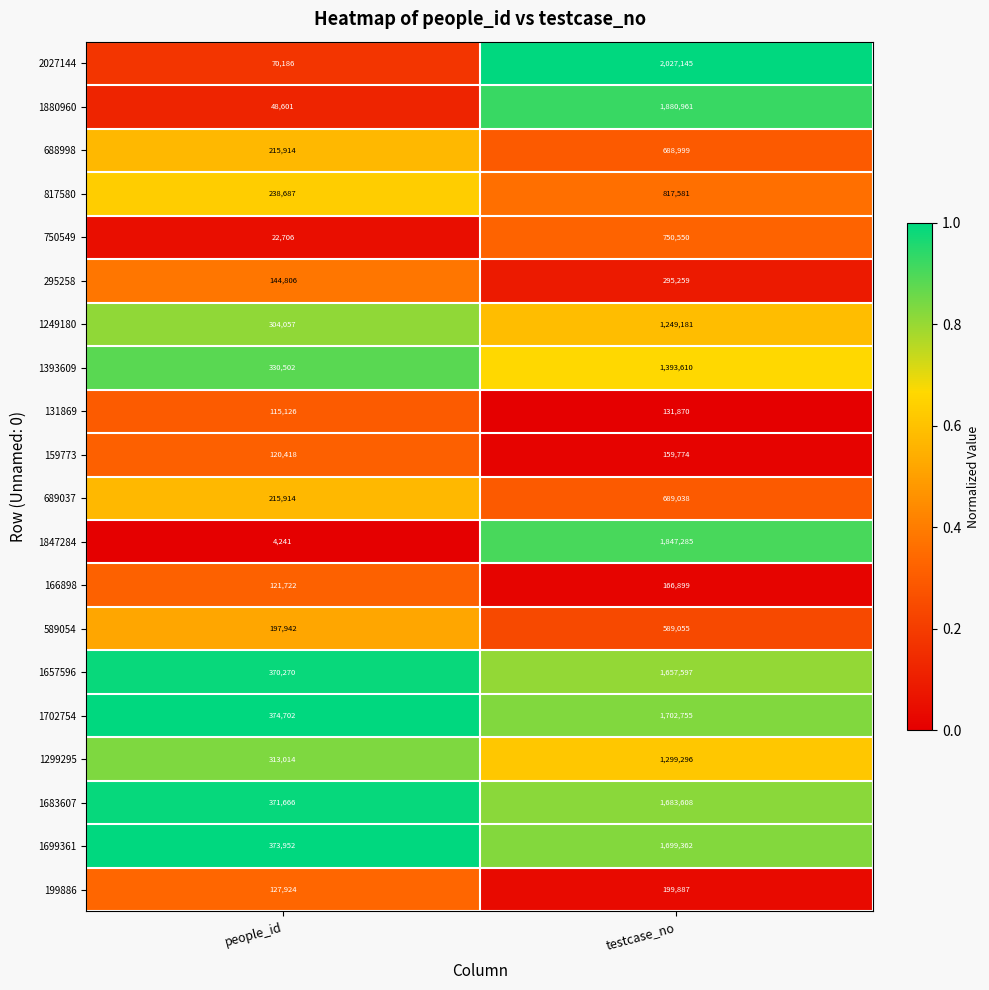

List the series in order of their peak value, lowest first.

131869, 159773, 166898, 199886, 295258, 589054, 688998, 689037, 750549, 817580, 1249180, 1299295, 1393609, 1657596, 1683607, 1699361, 1702754, 1847284, 1880960, 2027144